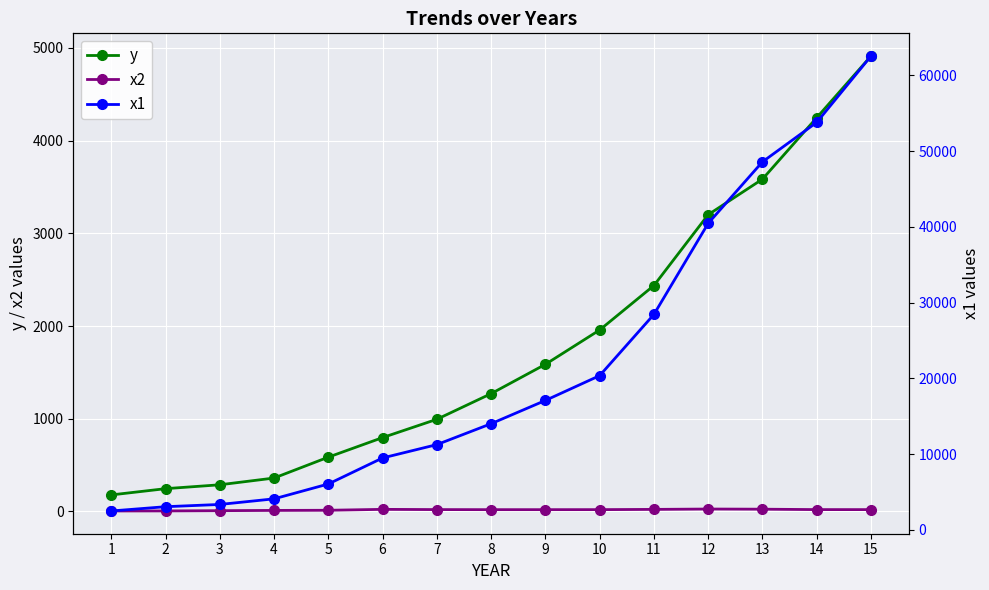

What is the sum of the y values at 6 and 12?

3997.9